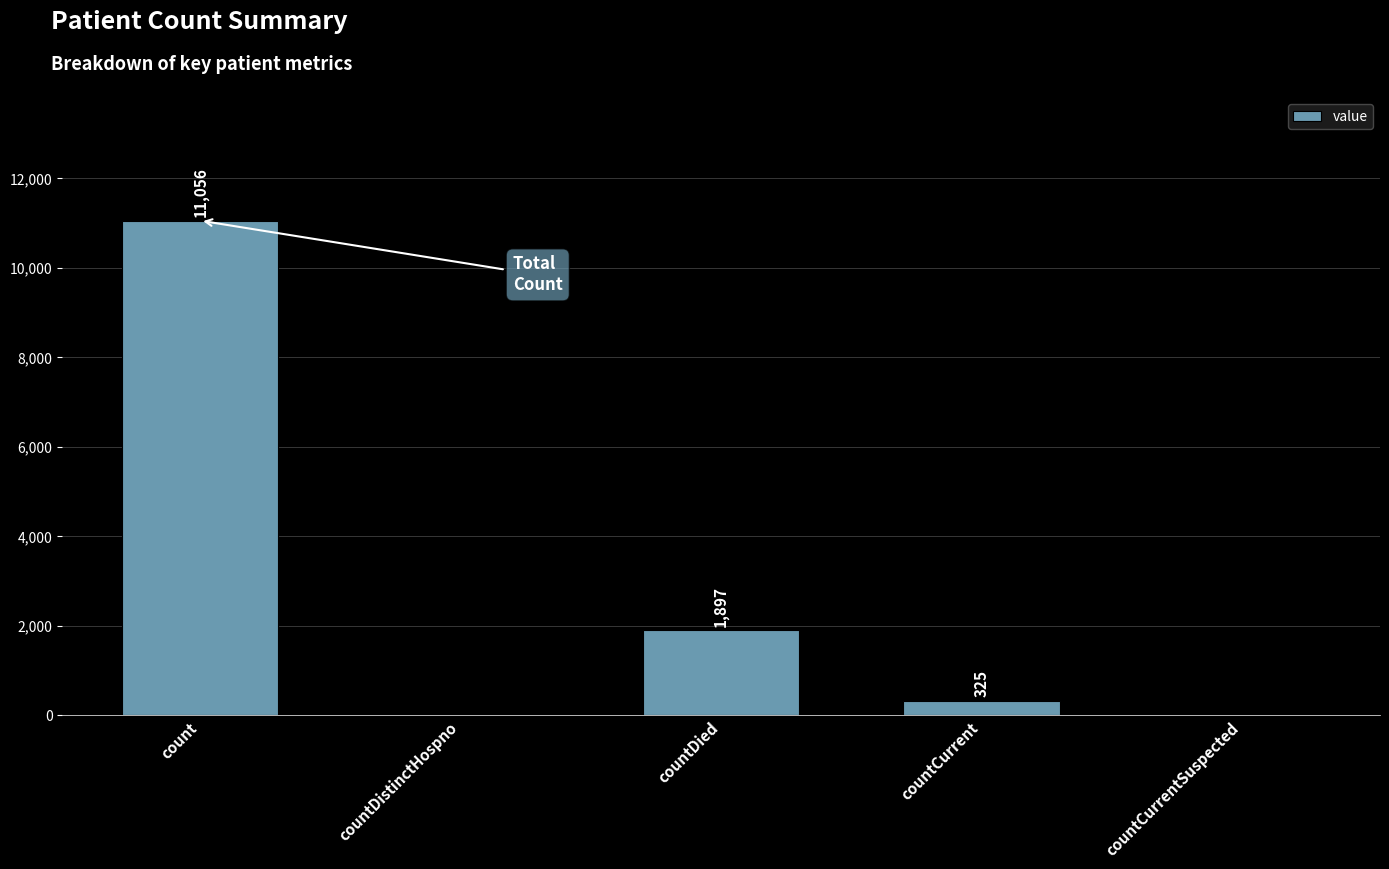

Read the value at countDied, to the nearest 100.

1900